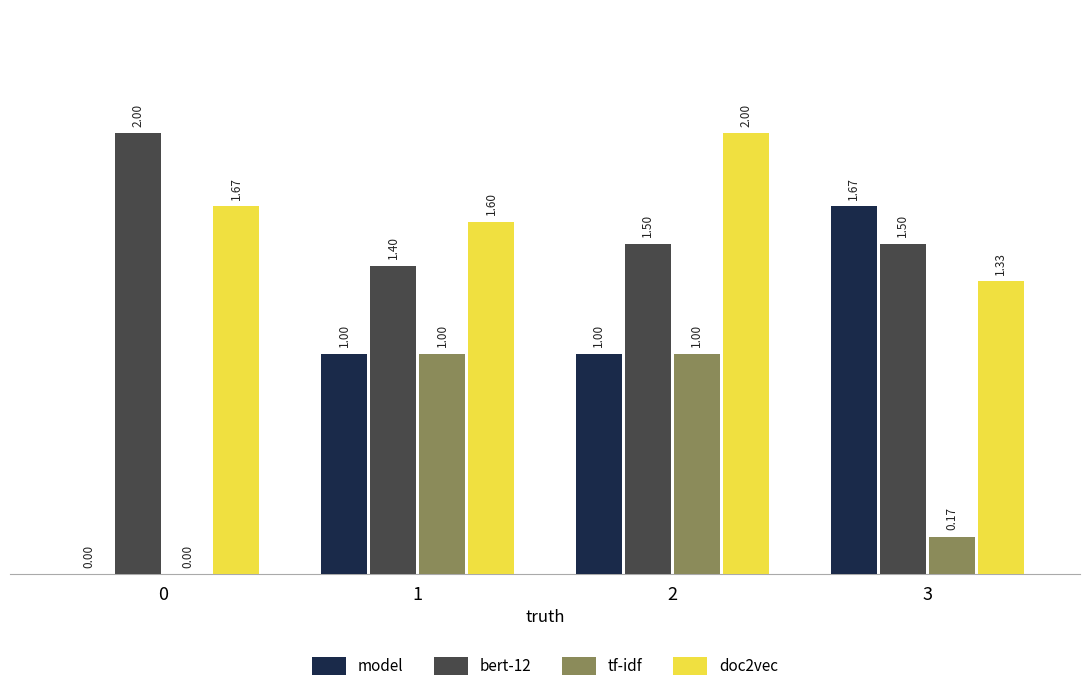

Which series has the largest total across all categories?

doc2vec